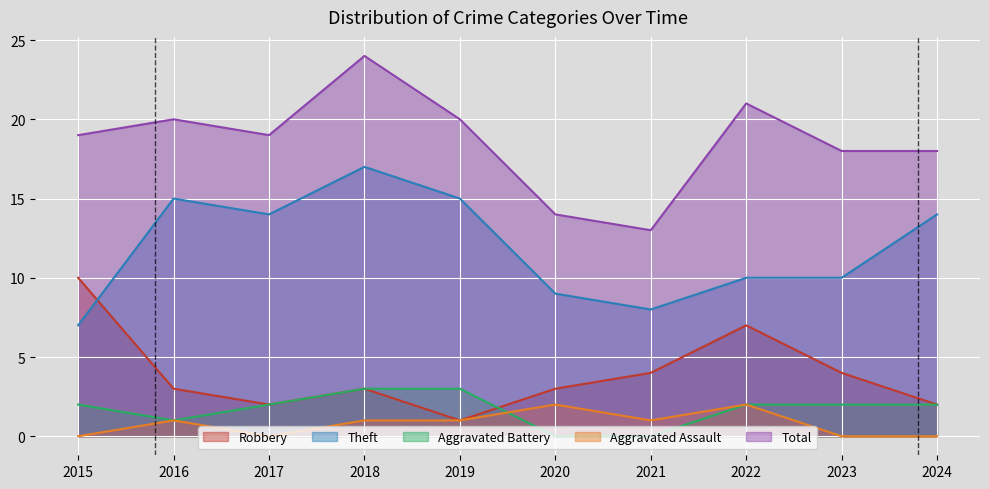

What is the value of the Aggravated Battery point at the 2nd from the left?

1